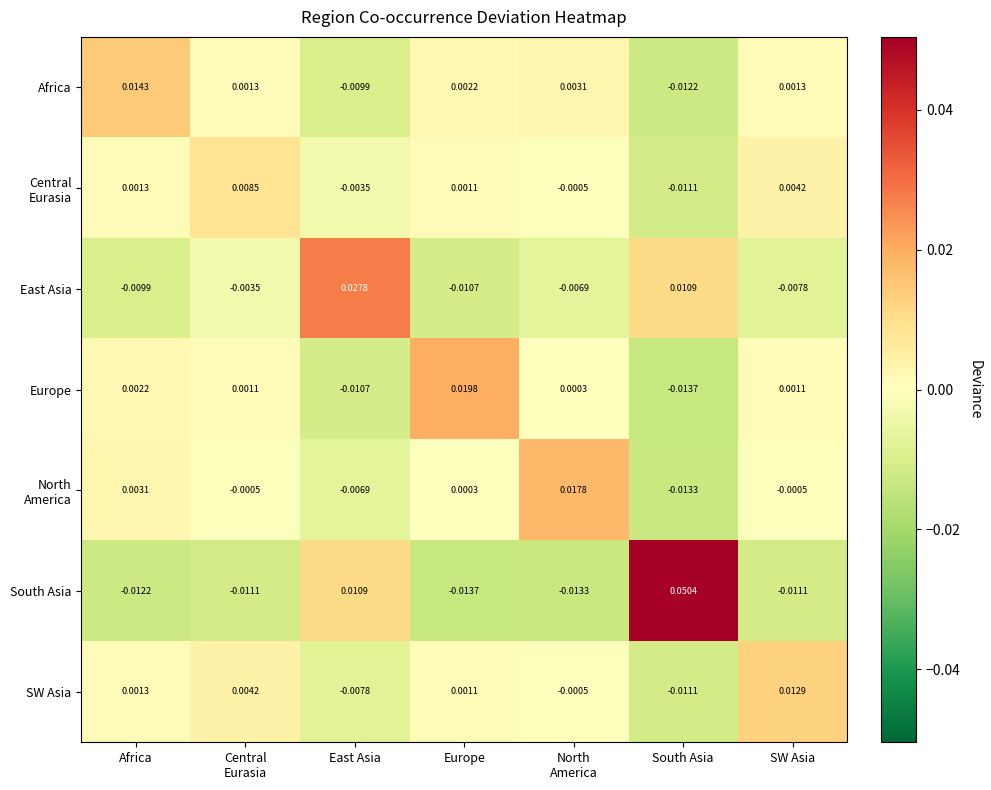

At which label does South Asia first exceed 0?

East Asia